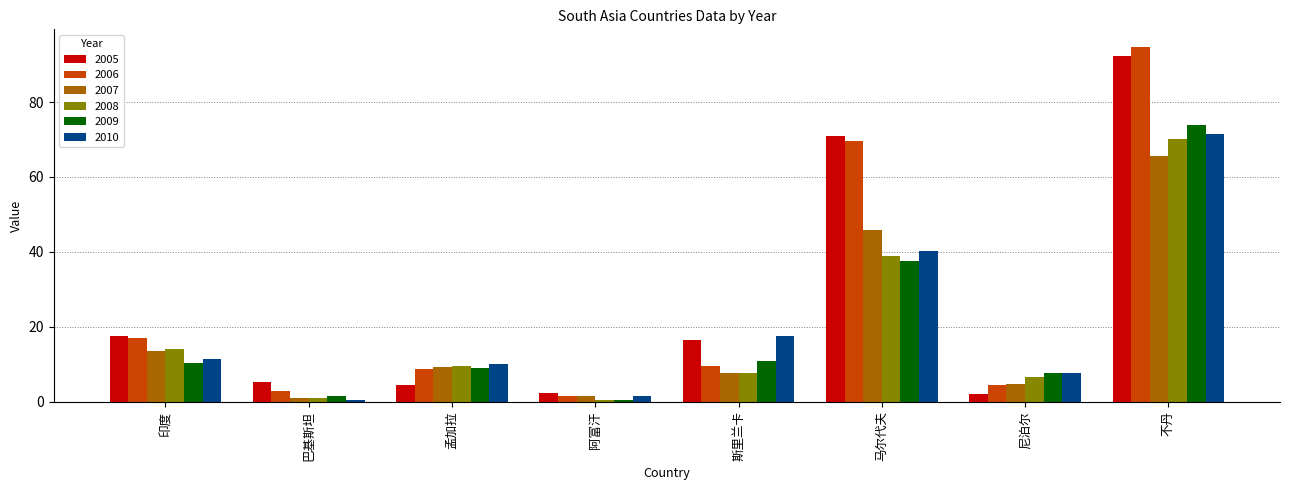

Reading left to right, extract all data points from this chart.

2005: 17.5	5.3	4.4	2.4	16.5	70.9	1.9	92.2
2006: 16.9	2.9	8.7	1.4	9.7	69.6	4.3	94.7
2007: 13.5	1.0	9.2	1.4	7.7	45.9	4.8	65.7
2008: 13.9	1.0	9.6	0.5	7.7	38.9	6.7	70.2
2009: 10.4	1.4	9.0	0.5	10.9	37.4	7.6	73.9
2010: 11.4	0.5	10.0	1.4	17.5	40.3	7.6	71.6